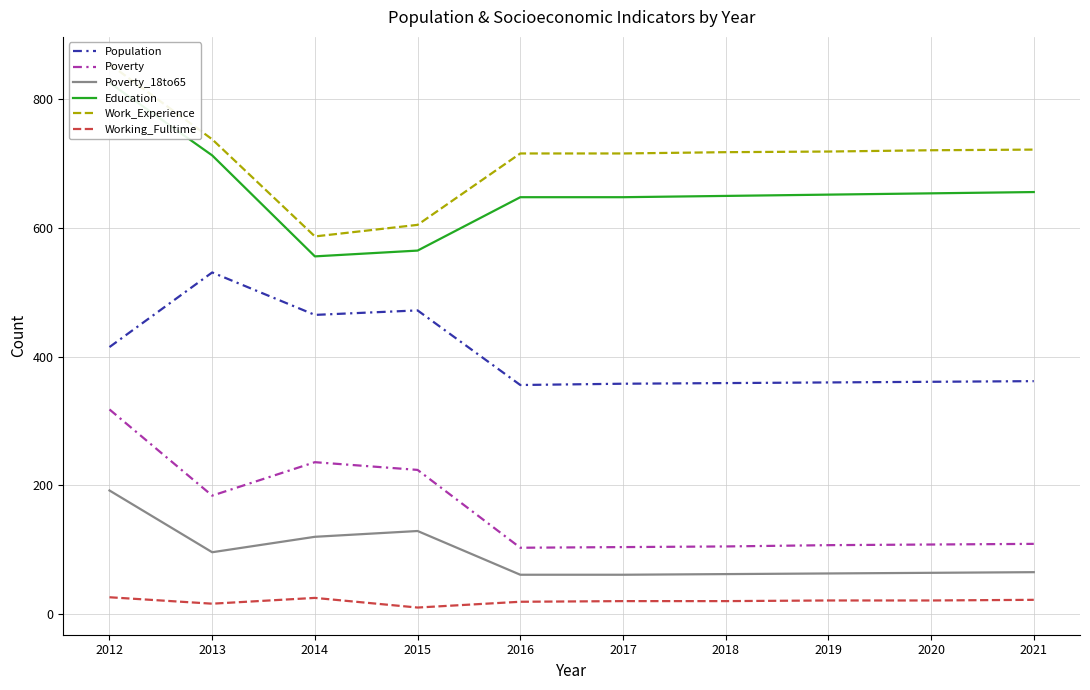

What is the difference between the maximum and minimum values in the Poverty series?

215